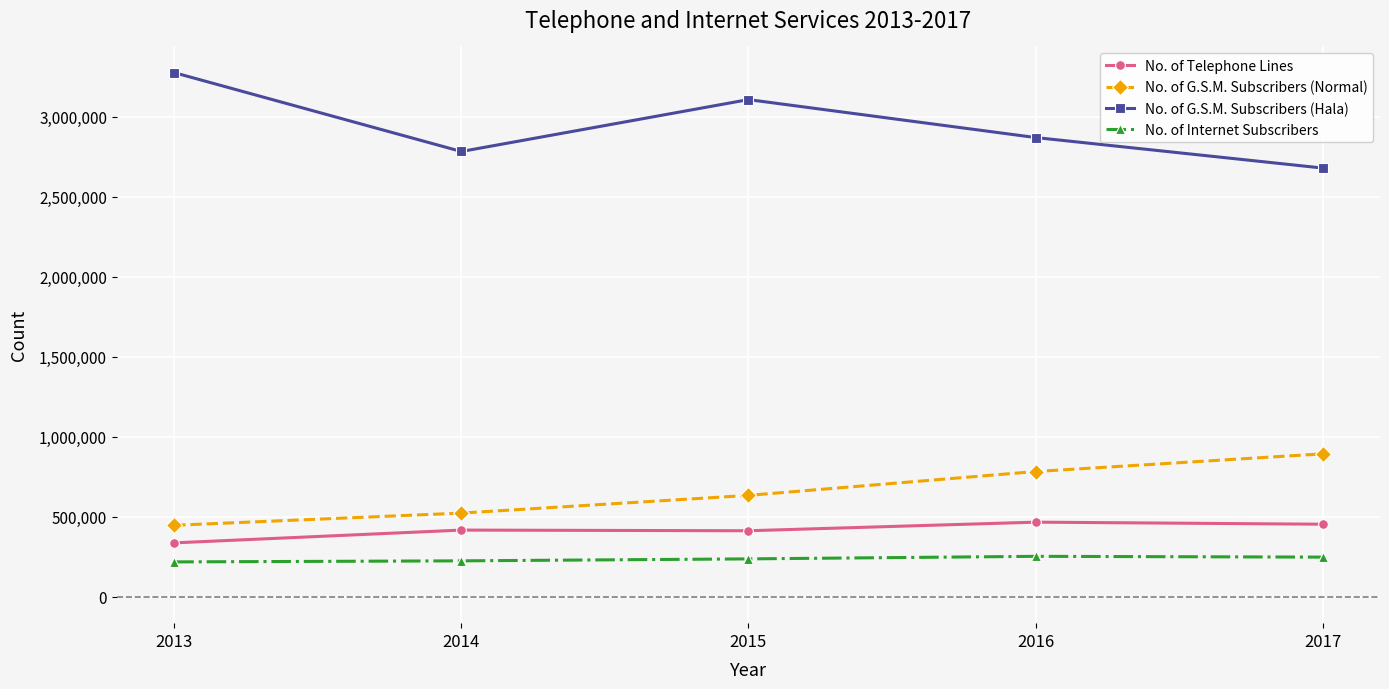

What is the greatest value displayed?

3274406